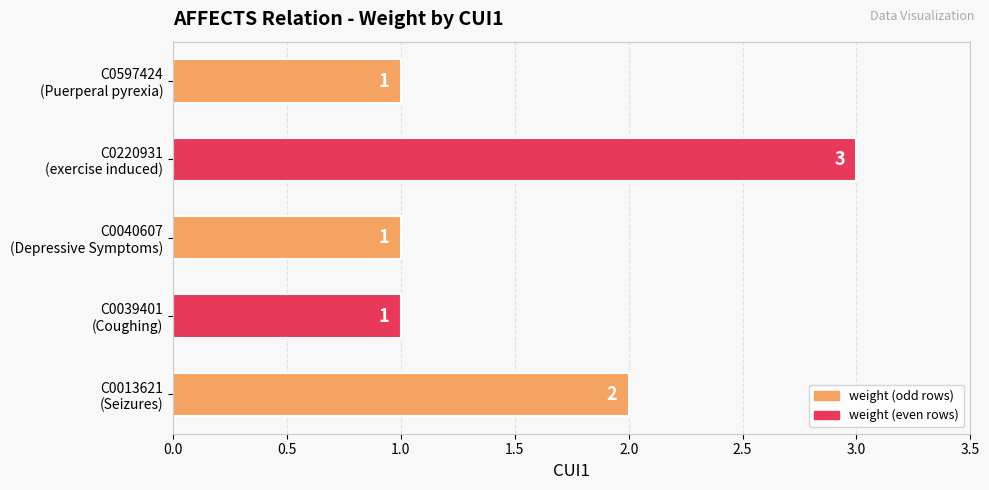

Count the values in the range 1 to 2.

4